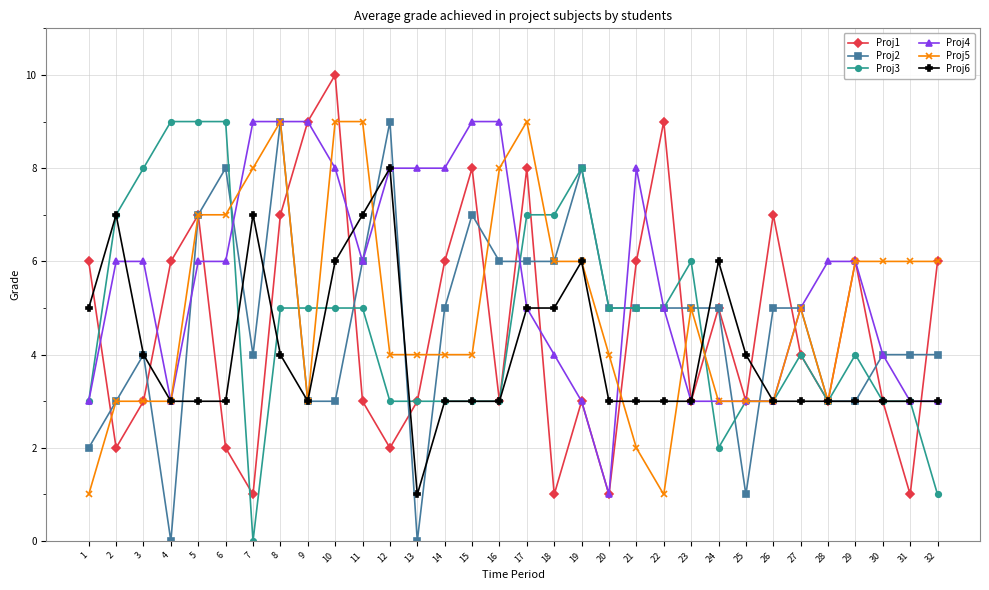

Rank the series at 10 from highest to lowest value.

Proj1, Proj5, Proj4, Proj6, Proj3, Proj2